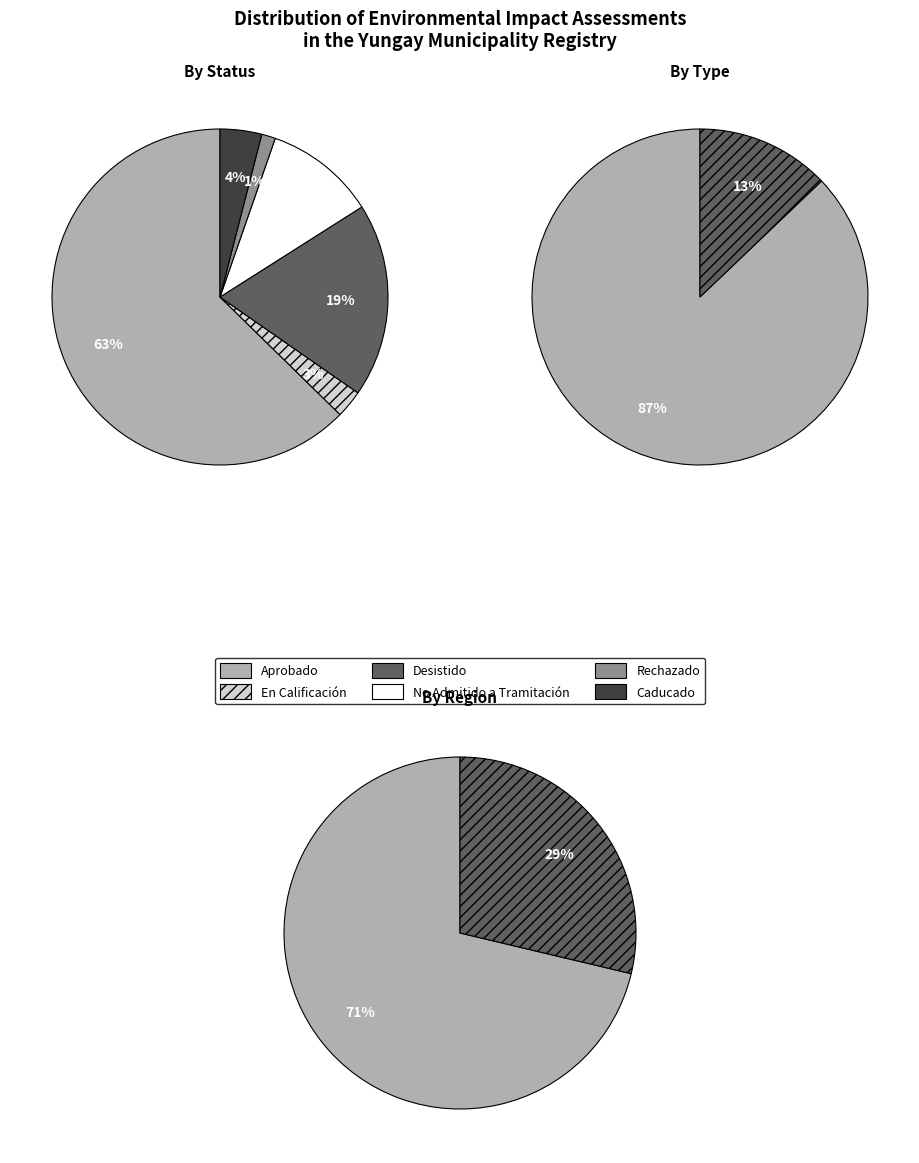

What is the largest slice in the pie chart?

Aprobado